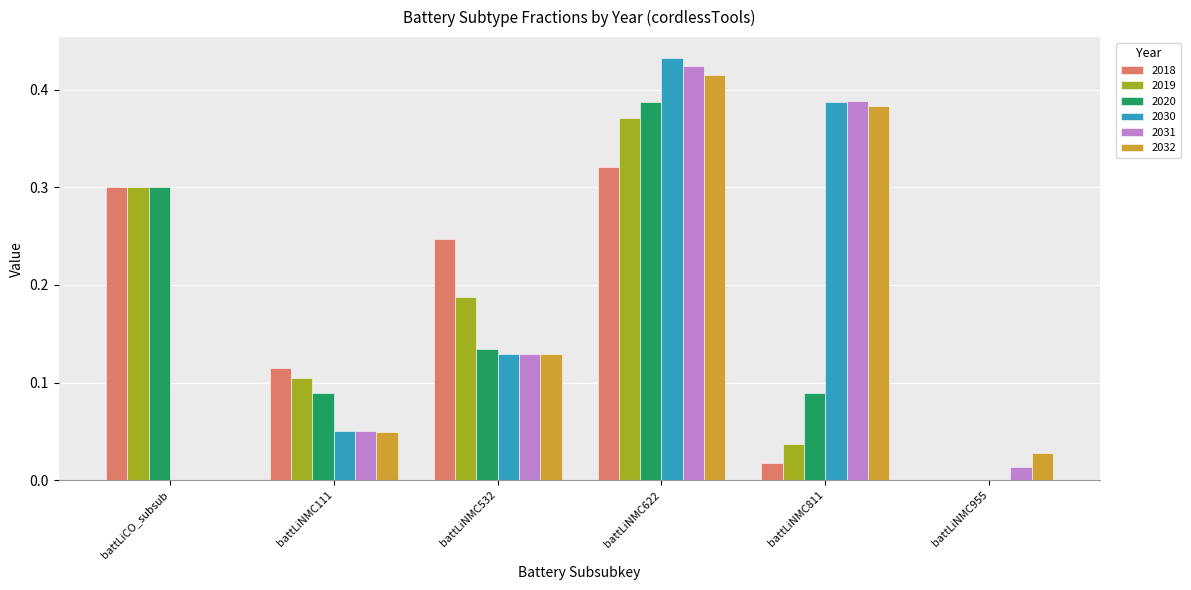

At which category does the chart reach its peak across all series?

battLiNMC622